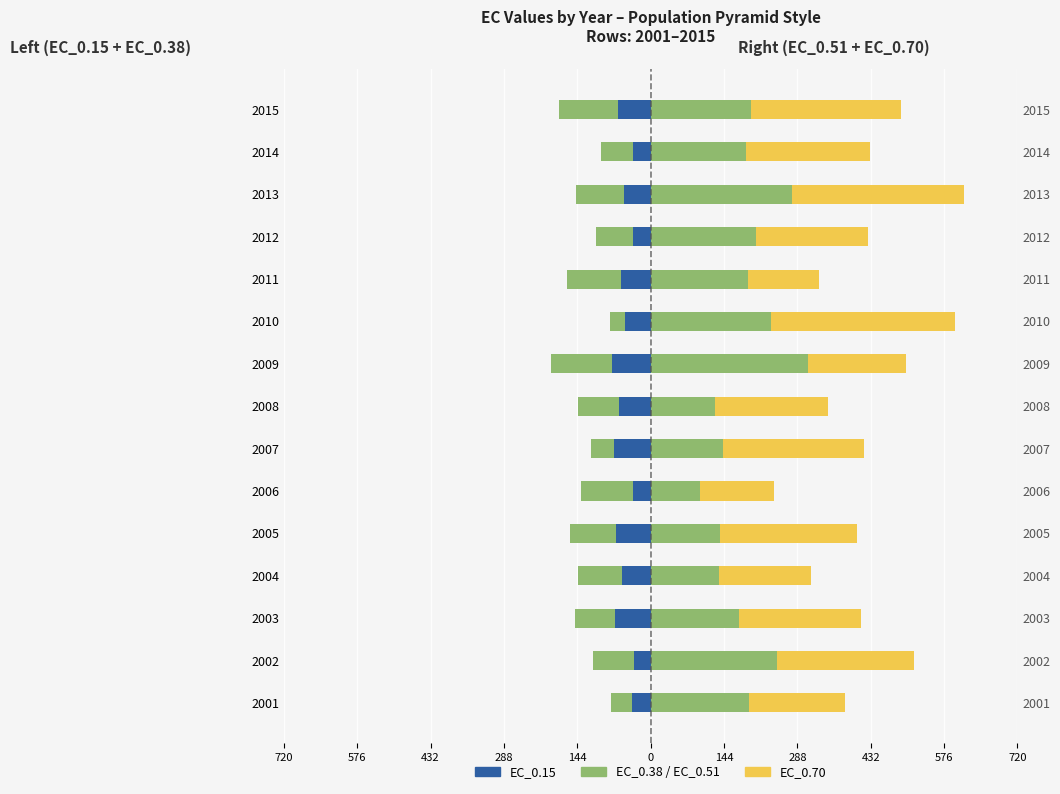

How many bars are there in each group?

4